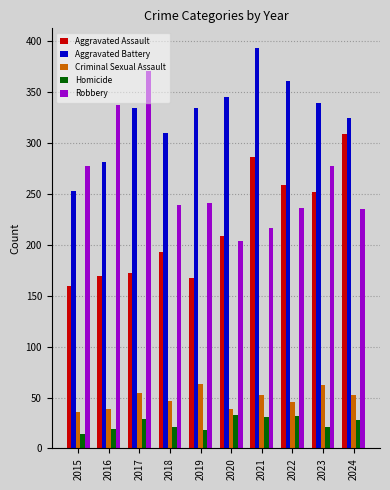

What is the value of the Criminal Sexual Assault bar at the 1st from the left?

36